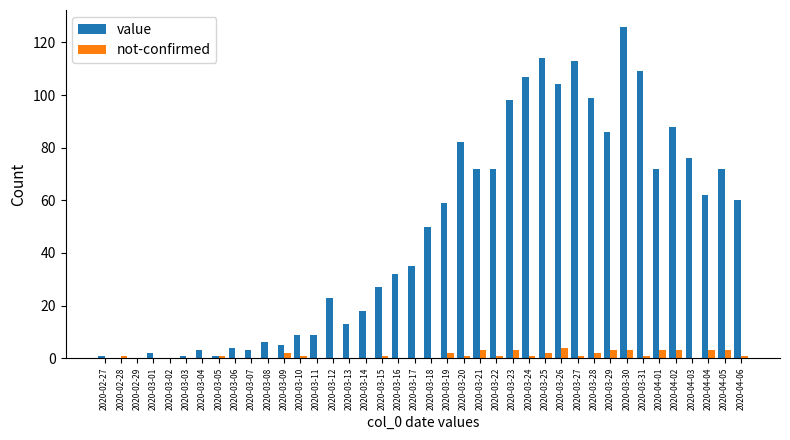

Reading left to right, extract all data points from this chart.

value: 2020-02-27=1	2020-02-28=0	2020-02-29=0	2020-03-01=2	2020-03-02=0	2020-03-03=1	2020-03-04=3	2020-03-05=1	2020-03-06=4	2020-03-07=3	2020-03-08=6	2020-03-09=5	2020-03-10=9	2020-03-11=9	2020-03-12=23	2020-03-13=13	2020-03-14=18	2020-03-15=27	2020-03-16=32	2020-03-17=35	2020-03-18=50	2020-03-19=59	2020-03-20=82	2020-03-21=72	2020-03-22=72	2020-03-23=98	2020-03-24=107	2020-03-25=114	2020-03-26=104	2020-03-27=113	2020-03-28=99	2020-03-29=86	2020-03-30=126	2020-03-31=109	2020-04-01=72	2020-04-02=88	2020-04-03=76	2020-04-04=62	2020-04-05=72	2020-04-06=60
not-confirmed: 2020-02-27=0	2020-02-28=1	2020-02-29=0	2020-03-01=0	2020-03-02=0	2020-03-03=0	2020-03-04=0	2020-03-05=1	2020-03-06=0	2020-03-07=0	2020-03-08=0	2020-03-09=2	2020-03-10=1	2020-03-11=0	2020-03-12=0	2020-03-13=0	2020-03-14=0	2020-03-15=1	2020-03-16=0	2020-03-17=0	2020-03-18=0	2020-03-19=2	2020-03-20=1	2020-03-21=3	2020-03-22=1	2020-03-23=3	2020-03-24=1	2020-03-25=2	2020-03-26=4	2020-03-27=1	2020-03-28=2	2020-03-29=3	2020-03-30=3	2020-03-31=1	2020-04-01=3	2020-04-02=3	2020-04-03=0	2020-04-04=3	2020-04-05=3	2020-04-06=1